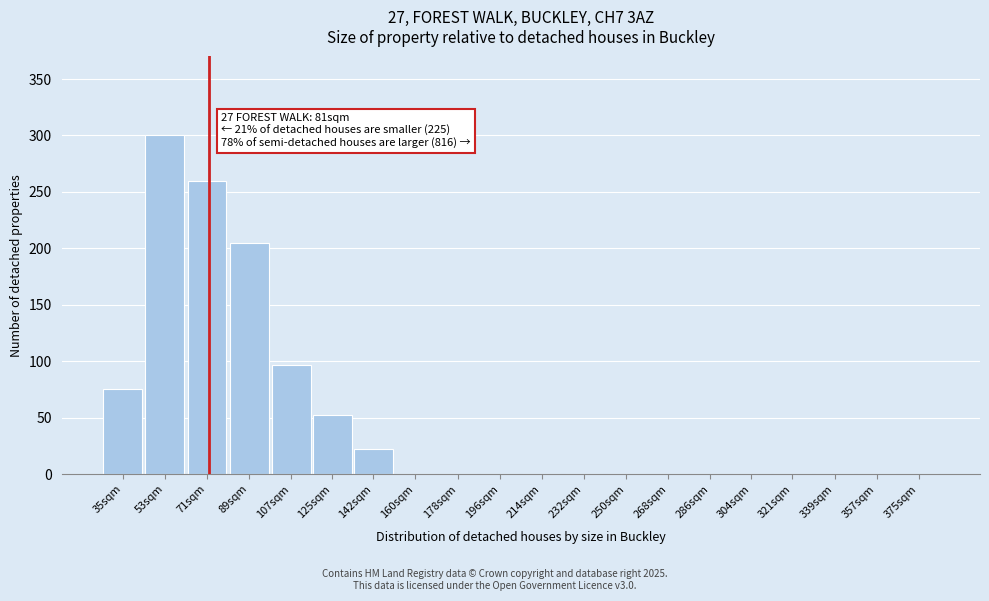

Reading right to left, list all the values displayed in this chart.

375sqm=0	357sqm=0	339sqm=0	321sqm=0	304sqm=0	286sqm=0	268sqm=0	250sqm=0	232sqm=0	214sqm=0	196sqm=0	178sqm=0	160sqm=0	142sqm=22	125sqm=52	107sqm=97	89sqm=205	71sqm=260	53sqm=300	35sqm=75